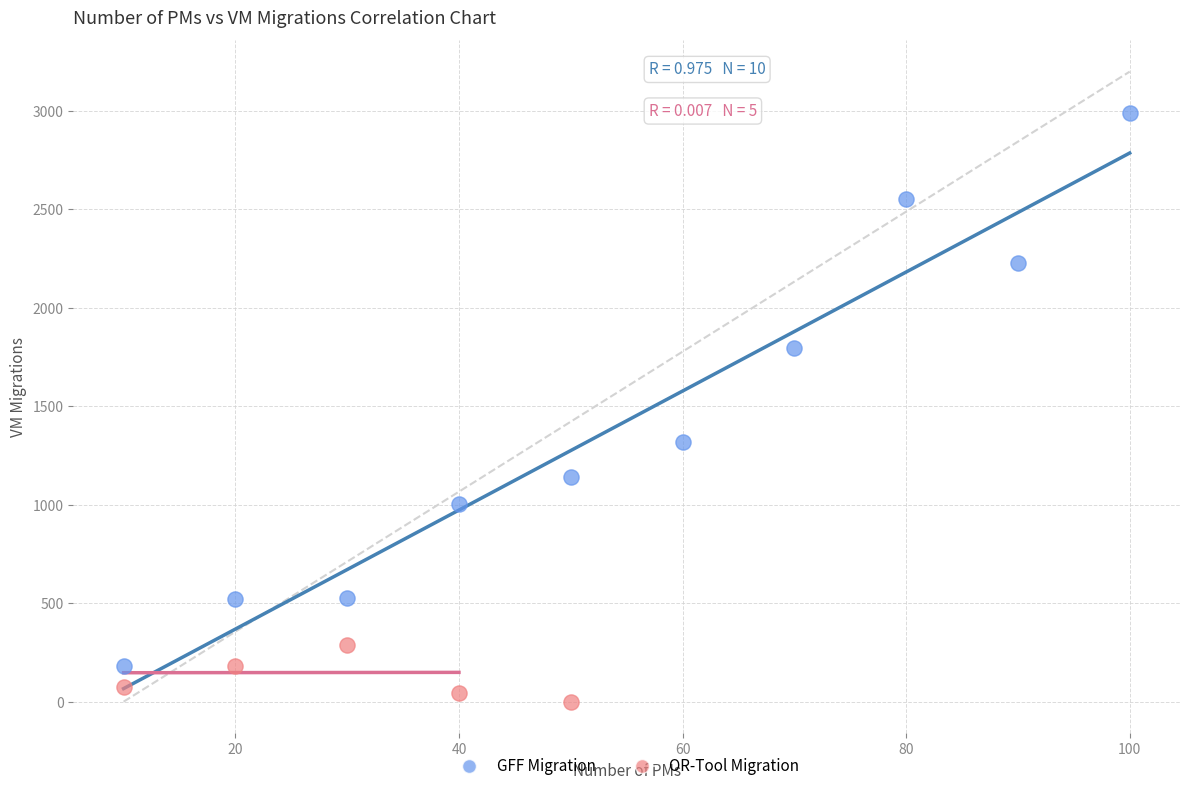

Which series has the widest spread of Y values?

GFF Migration